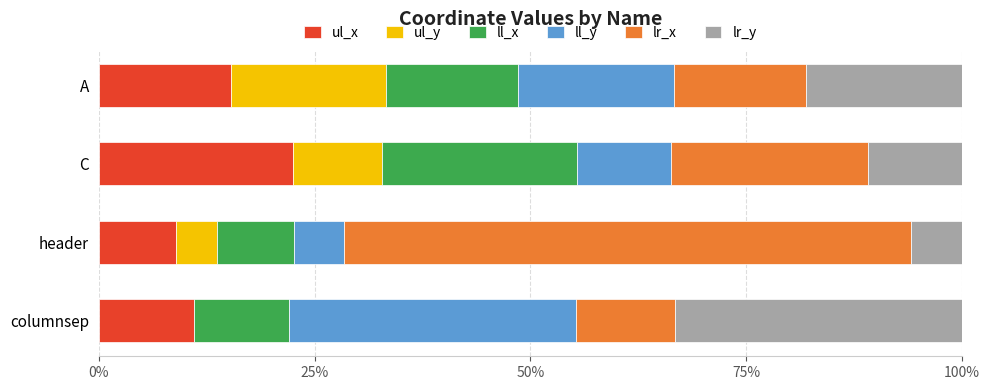

What is the sum of the ul_x values at header and A?

24.2